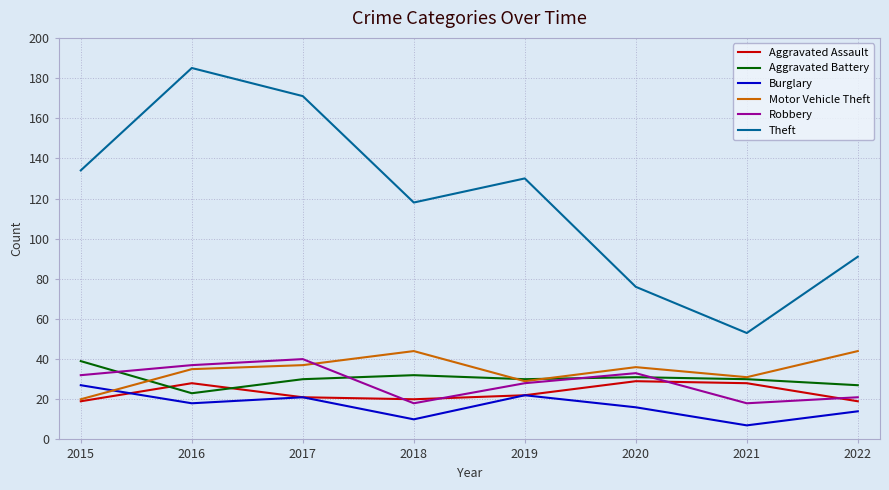

Reading left to right, what are all the values shown in this chart?

Aggravated Assault: 2015=19	2016=28	2017=21	2018=20	2019=22	2020=29	2021=28	2022=19
Aggravated Battery: 2015=39	2016=23	2017=30	2018=32	2019=30	2020=31	2021=30	2022=27
Burglary: 2015=27	2016=18	2017=21	2018=10	2019=22	2020=16	2021=7	2022=14
Motor Vehicle Theft: 2015=20	2016=35	2017=37	2018=44	2019=29	2020=36	2021=31	2022=44
Robbery: 2015=32	2016=37	2017=40	2018=18	2019=28	2020=33	2021=18	2022=21
Theft: 2015=134	2016=185	2017=171	2018=118	2019=130	2020=76	2021=53	2022=91